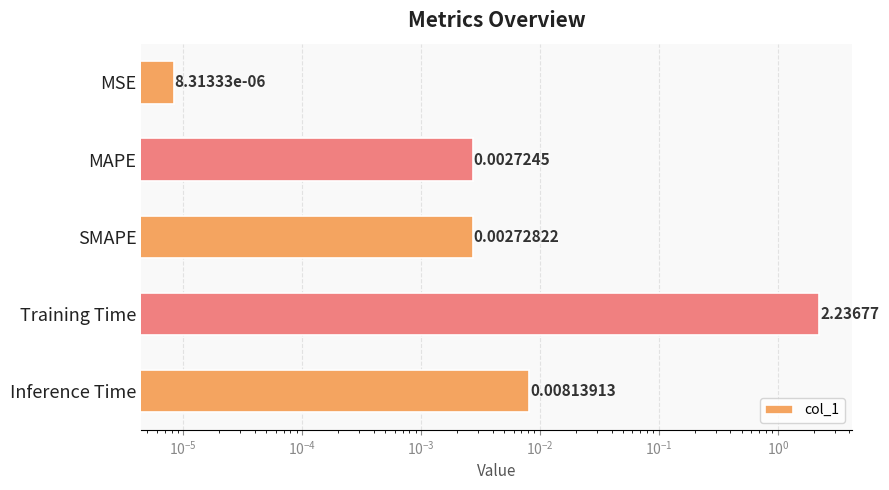

Reading right to left, list all the values displayed in this chart.

0.0	2.2	0.0	0.0	0.0